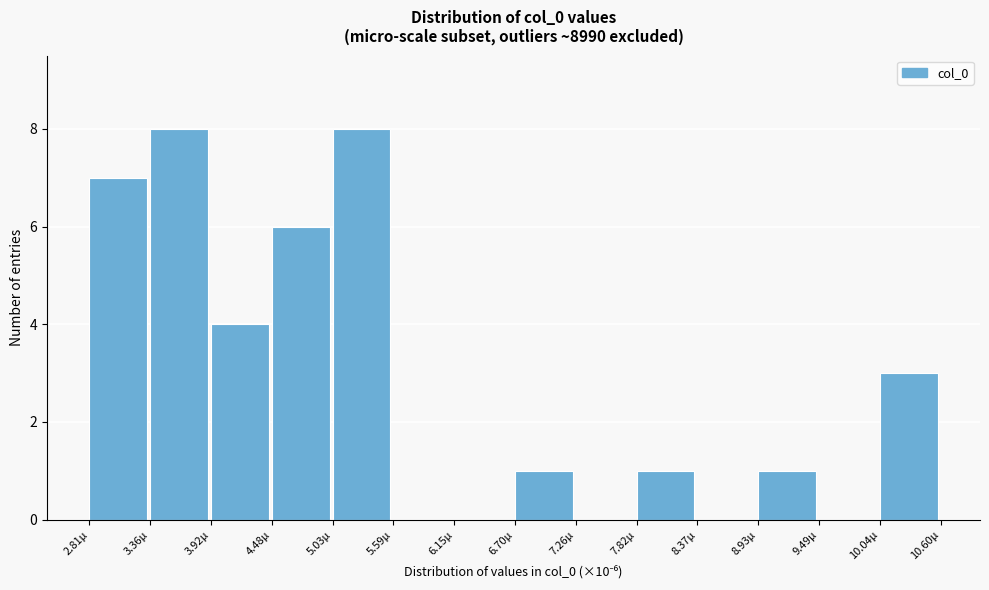

Reading left to right, transcribe this chart: for each bar, give the range it covers on the x-axis and its height. Neither the bar edges nor the heights are printed on the chart, so give them approximately, as read against the axes.

2.8 to 3.4: 7
3.4 to 3.9: 8
3.9 to 4.5: 4
4.5 to 5.0: 6
5.0 to 5.6: 8
5.6 to 6.1: 0
6.1 to 6.7: 0
6.7 to 7.3: 1
7.3 to 7.8: 0
7.8 to 8.4: 1
8.4 to 8.9: 0
8.9 to 9.5: 1
9.5 to 10.0: 0
10.0 to 10.6: 3